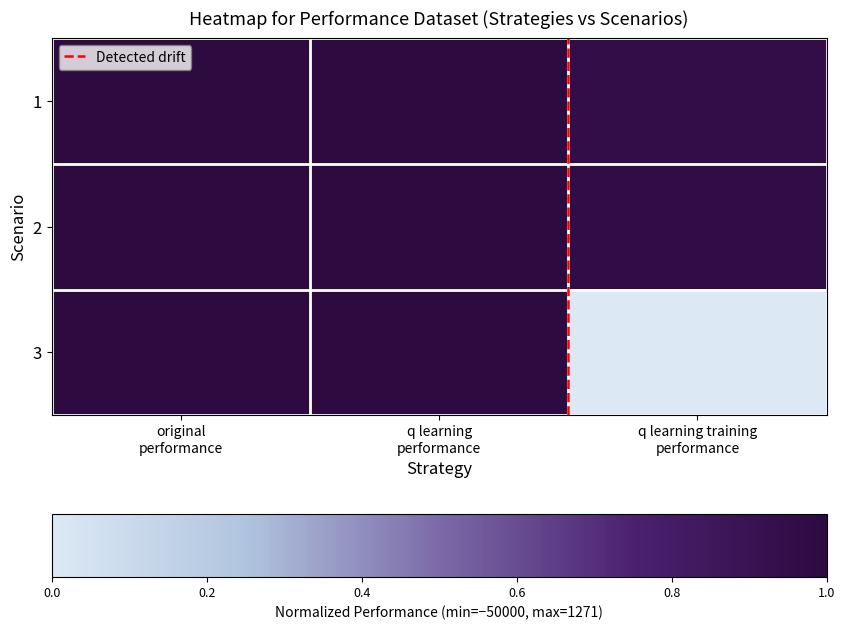

How many data points does each series have?

3